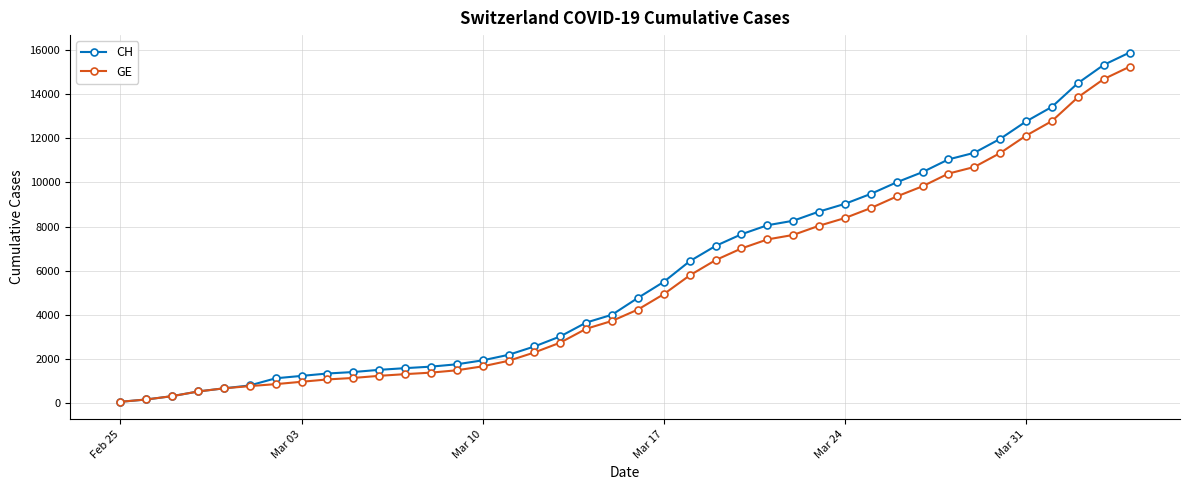

At how many categories does at least one series exceed 6020?

18